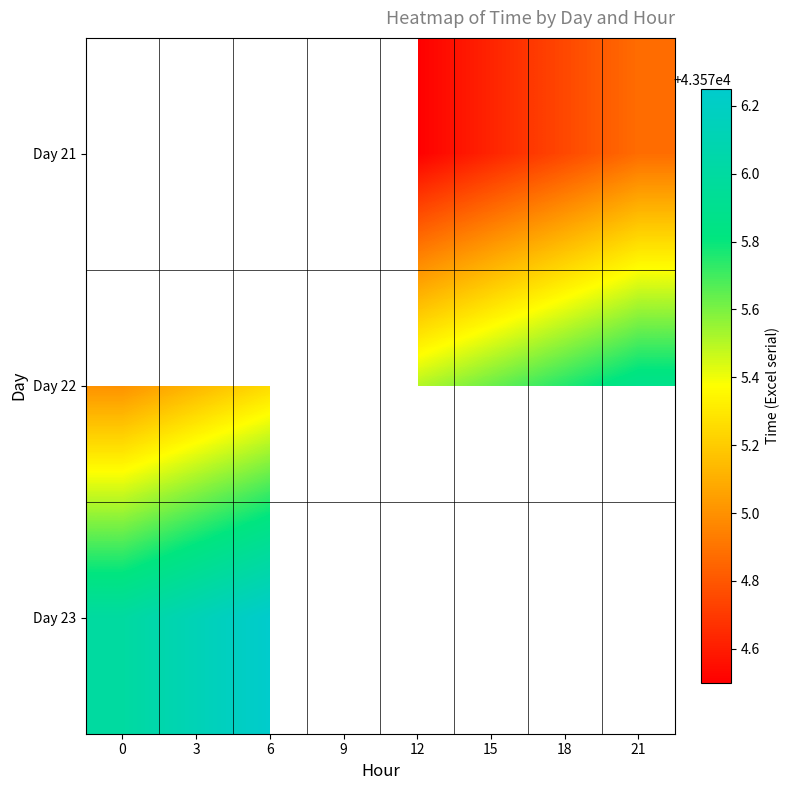

What is the smallest value displayed?

43574.5